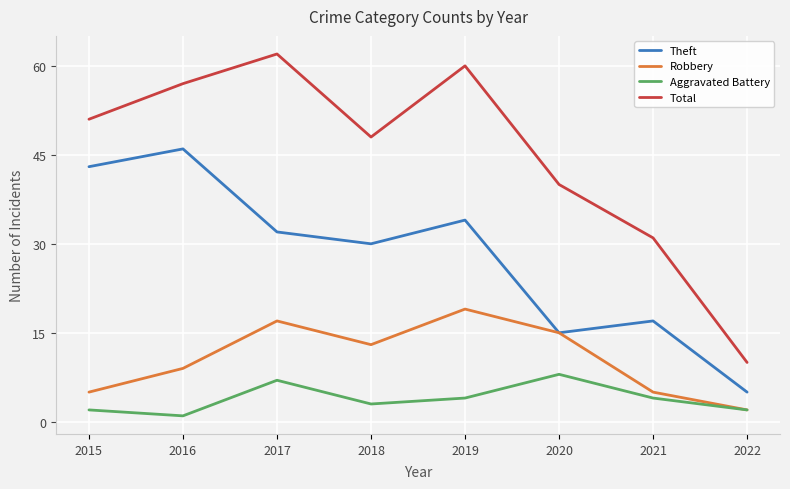

List the series in order of their peak value, highest first.

Total, Theft, Robbery, Aggravated Battery